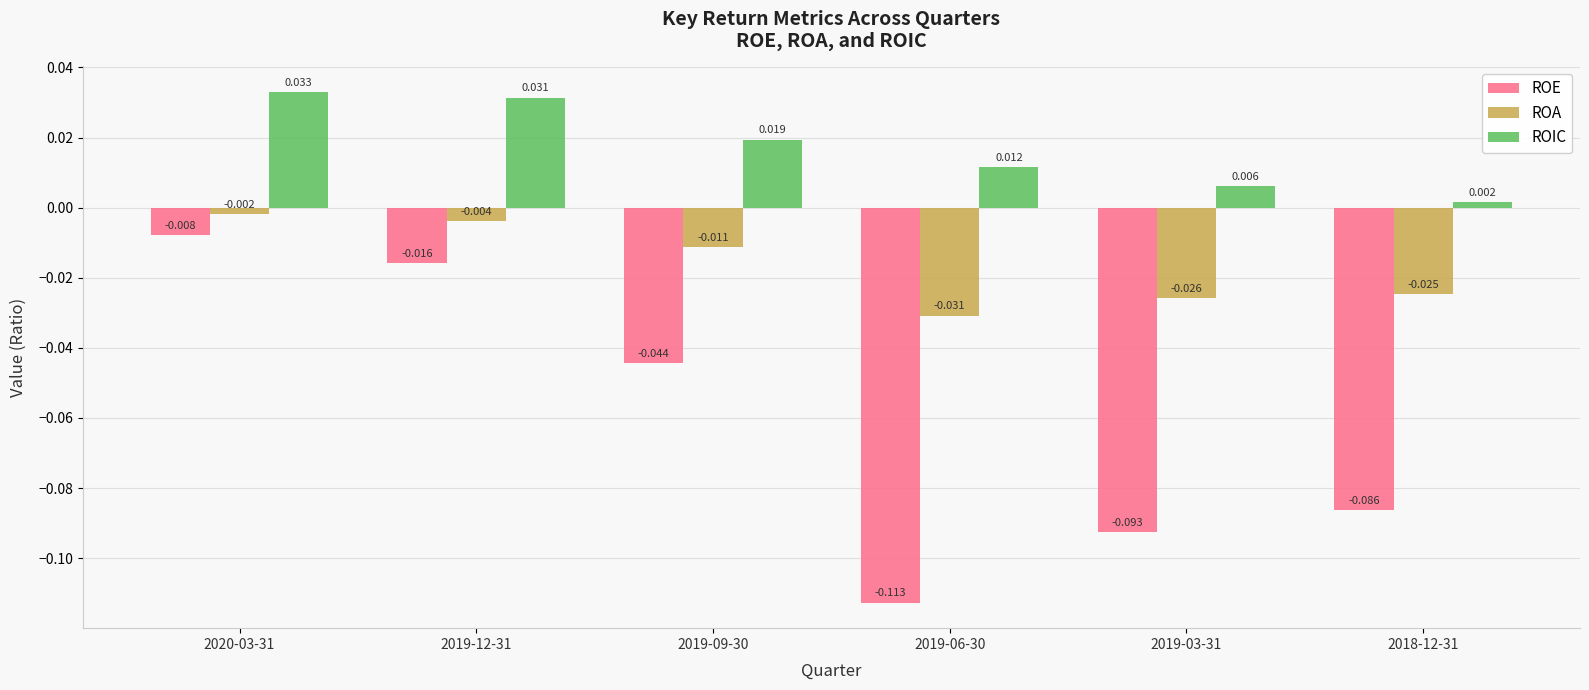

Rank the series at 2019-12-31 from highest to lowest value.

ROIC, ROA, ROE